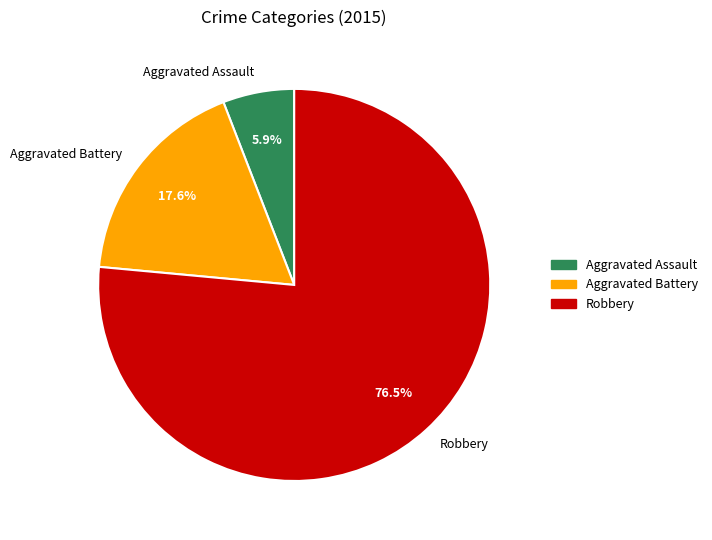

Is it true that Aggravated Battery is 18% of the pie?

True